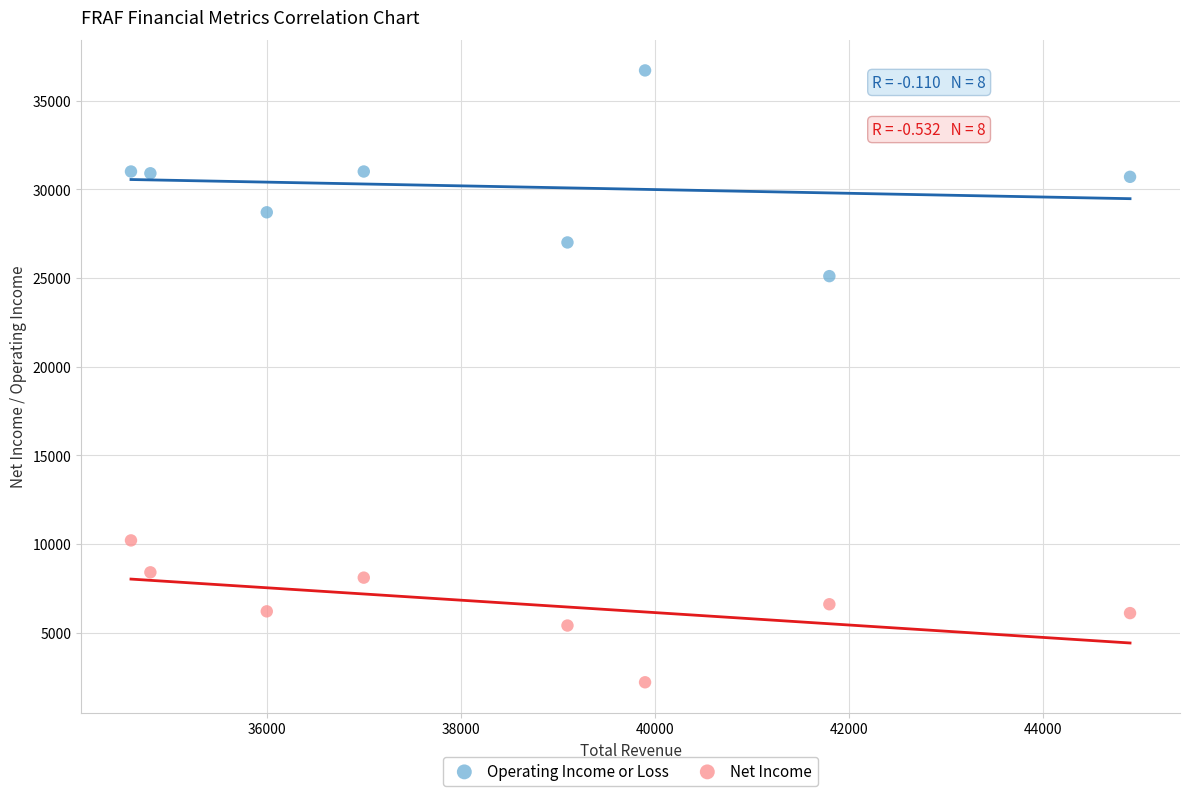

What are all the series names shown in the legend?

Operating Income or Loss, Net Income